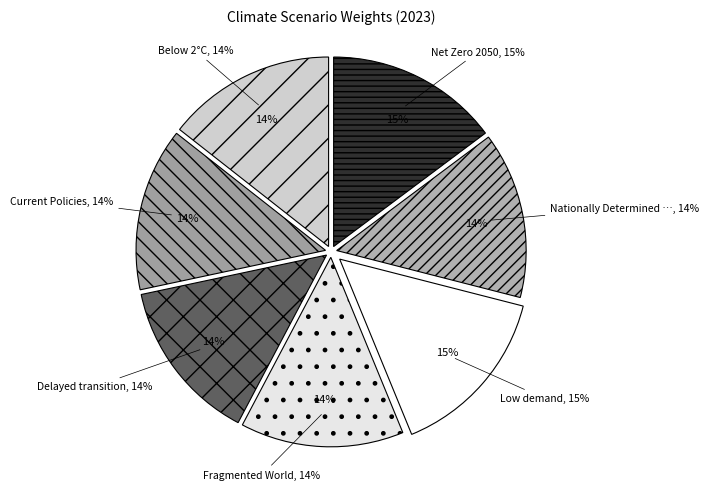

To the nearest percent, what is the combined percentage of Net Zero 2050 and Low demand?

30%